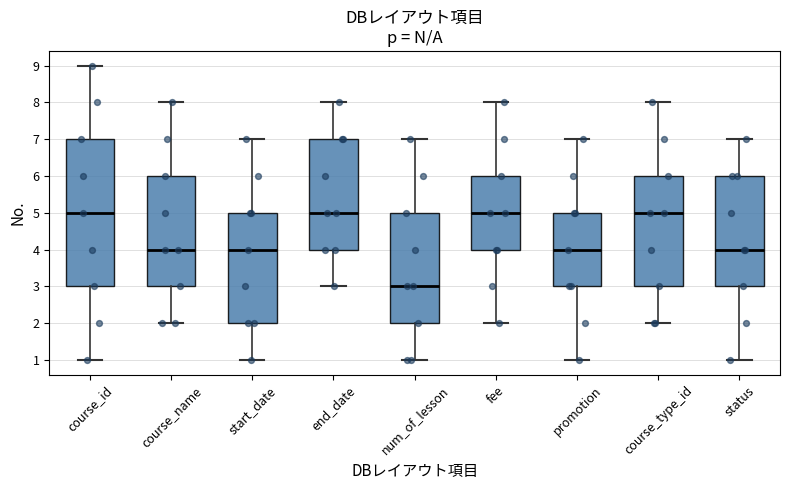

Where is the lower edge of the box for start_date on the y-axis? The values are not printed on the chart, so give them approximately, as read against the axis.

2